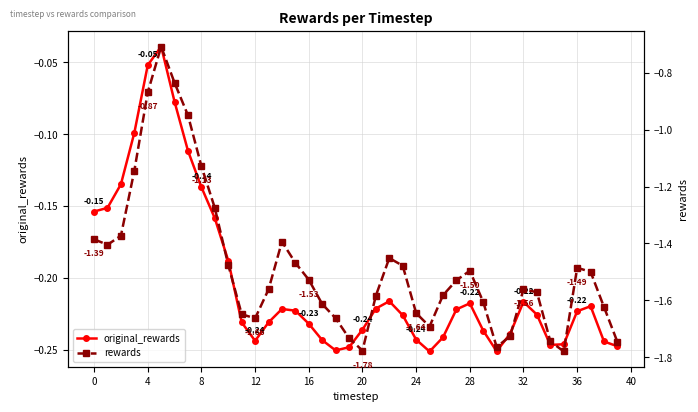

Is the value of rewards at 20 greater than the value of original_rewards at 23?

No